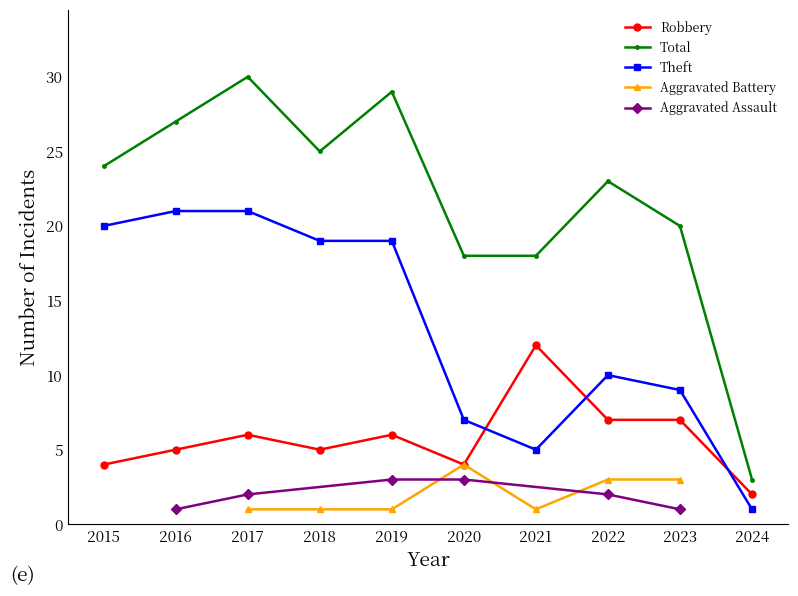

Which category has the highest value in the Theft series?

2016